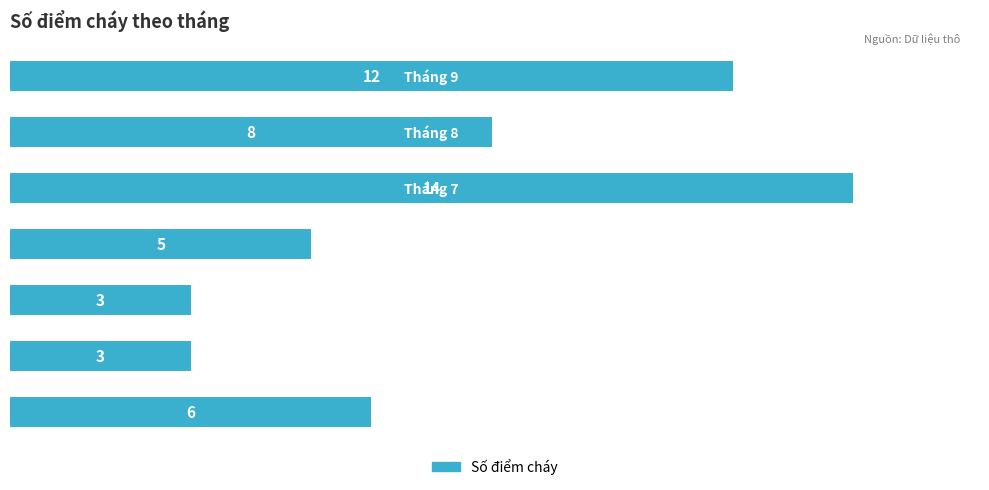

How many categories are shown in the chart?

7